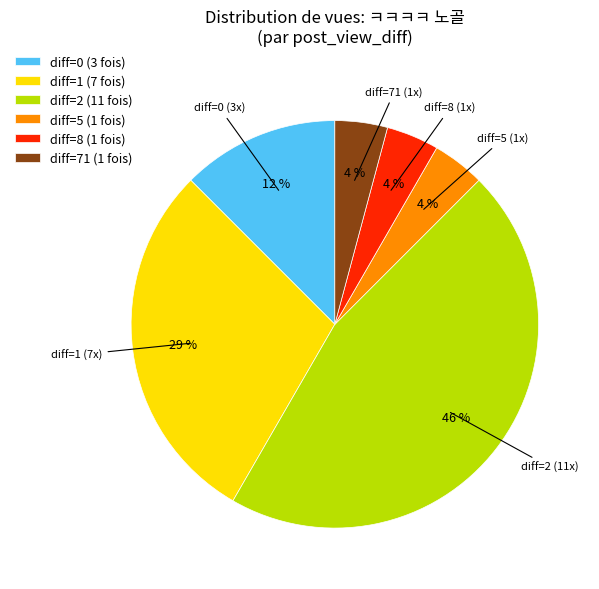

To the nearest percent, what is the difference between the largest and smallest slice percentages?

42%